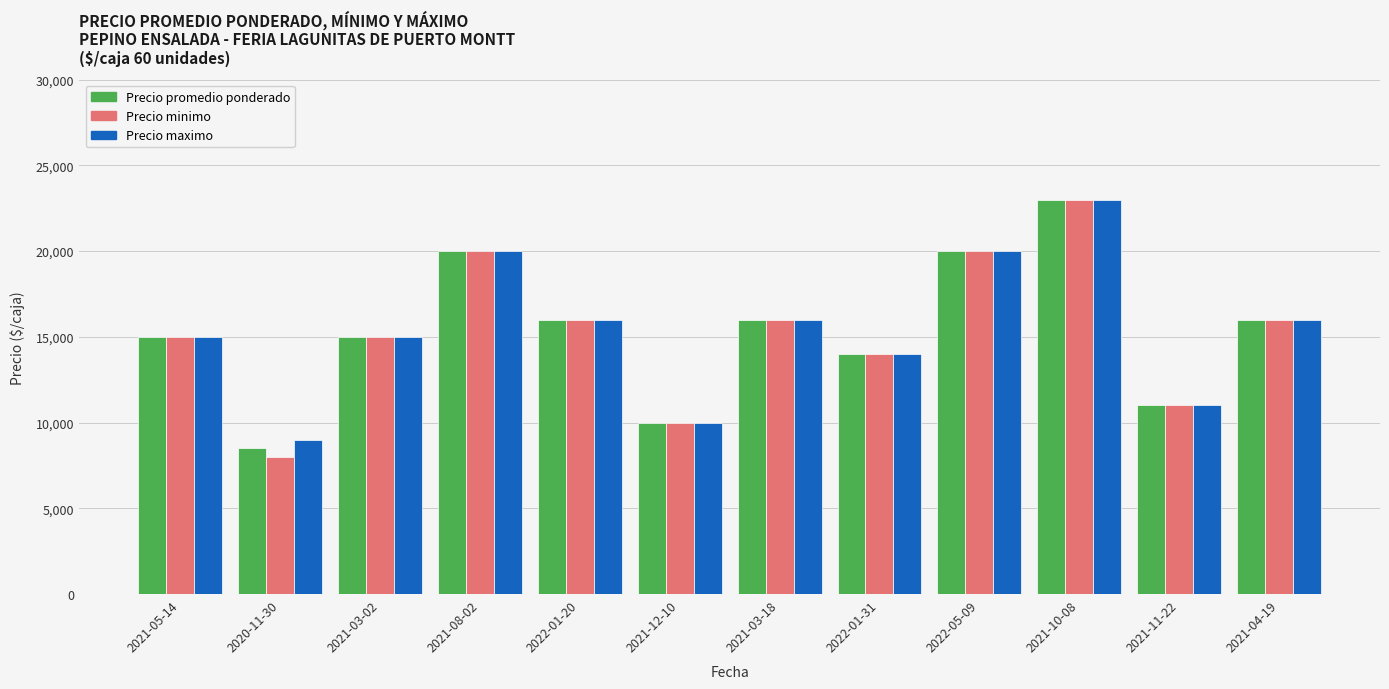

At which category is the sum across all series the highest?

2021-10-08